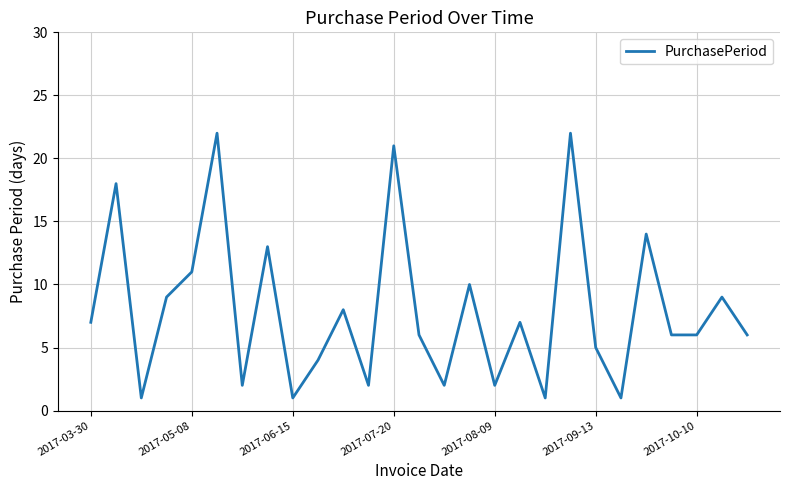

What is the greatest value displayed?

22